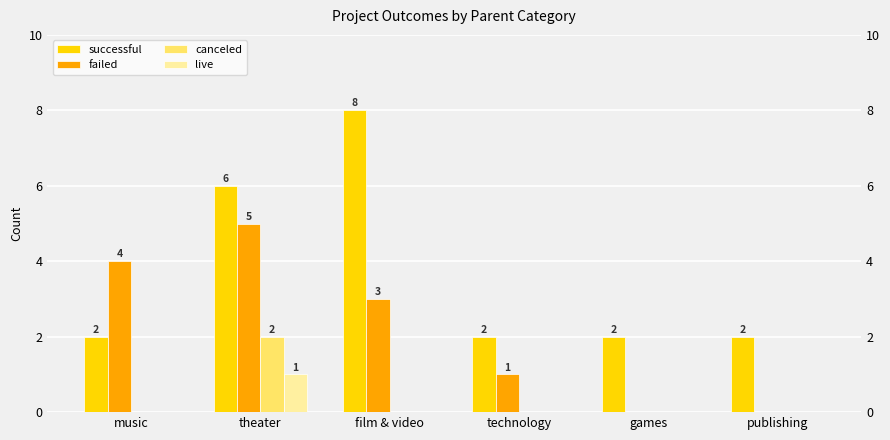

Which series has the largest range (max minus min)?

successful